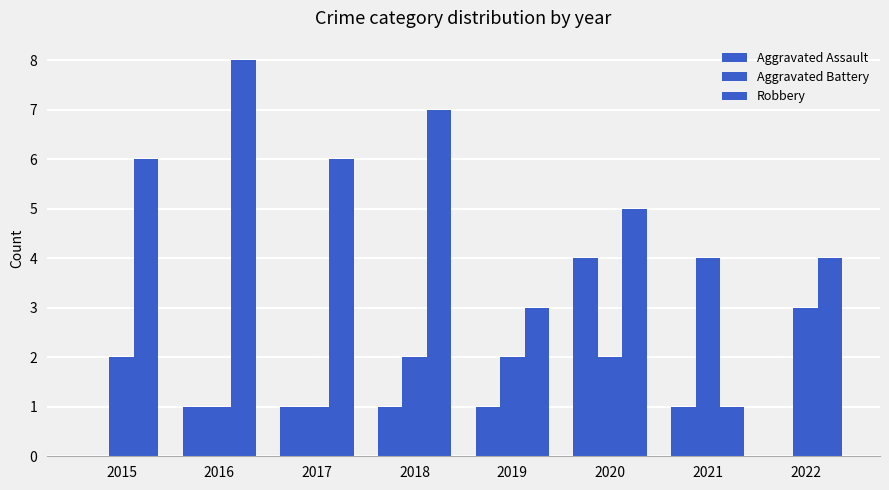

At which category does the chart reach its peak across all series?

2016